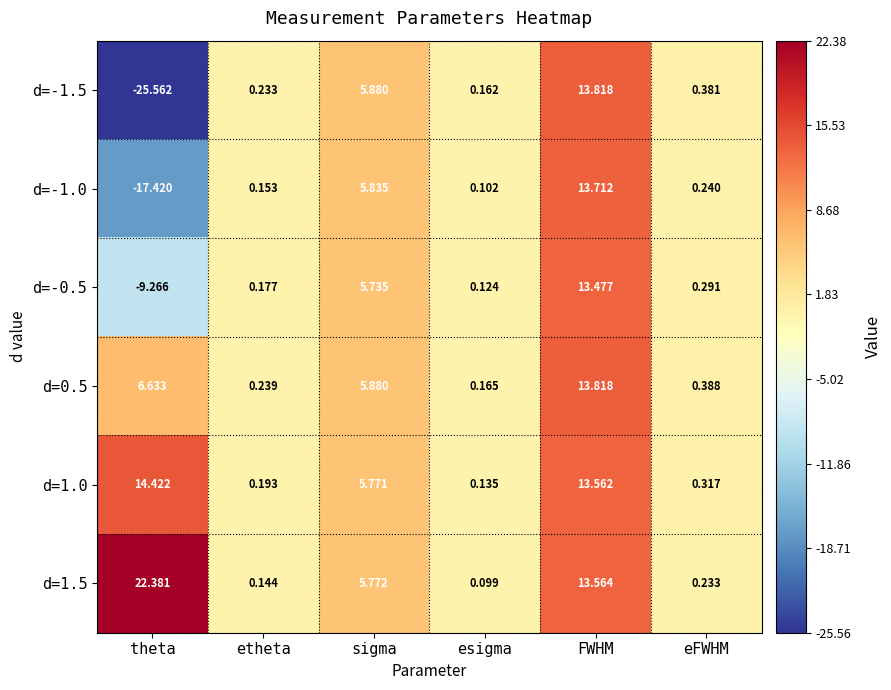

At which label does d=-0.5 first exceed 0?

etheta